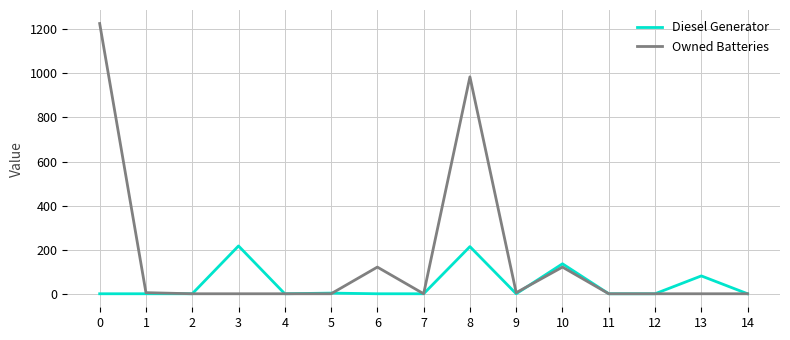

How many lines are shown in the chart?

2